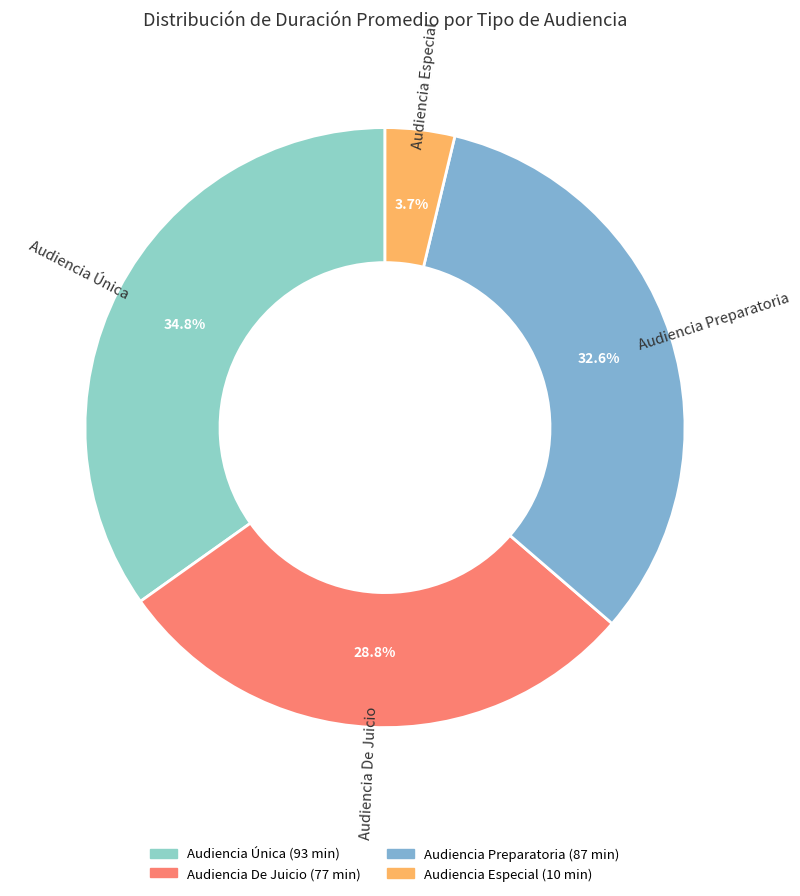

Rank the categories by value from highest to lowest.

Audiencia Única, Audiencia Preparatoria, Audiencia De Juicio, Audiencia Especial